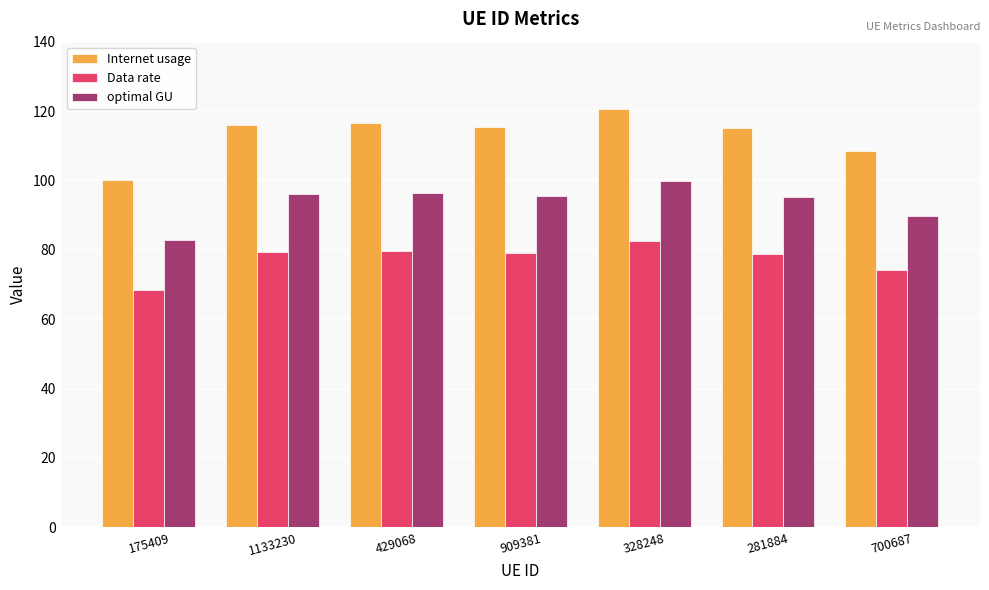

What is the label of the 5th bar from the left?

328248